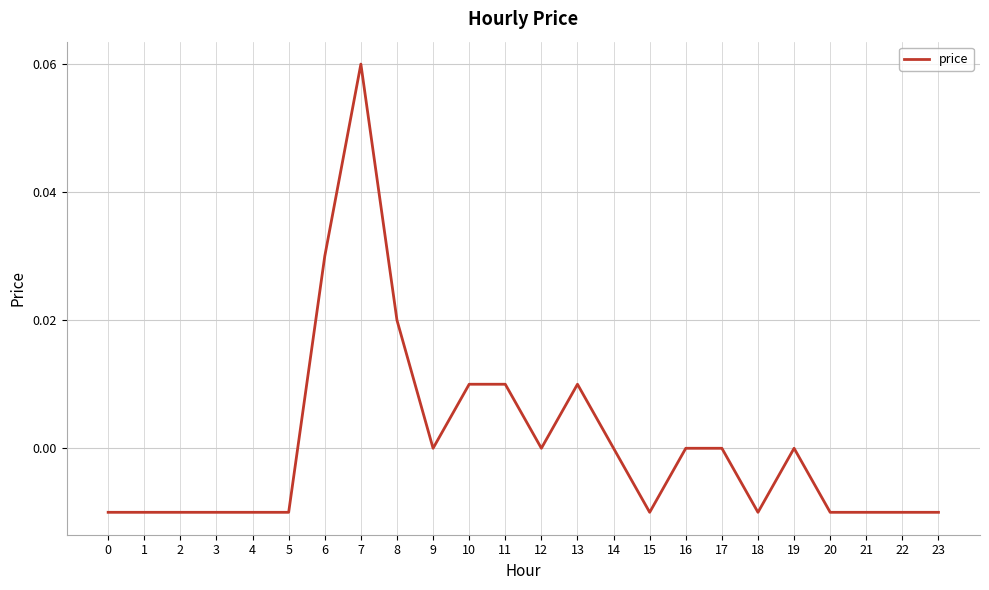

The value at 16 is 0.0. True or false?

True